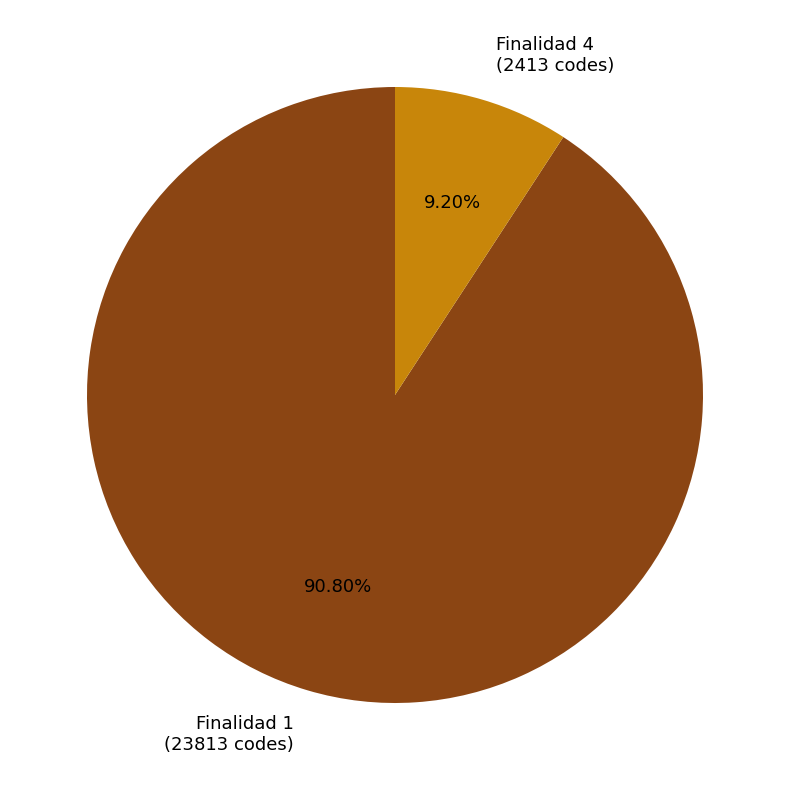

Rank the categories by value from lowest to highest.

Finalidad 4 (2413 codes), Finalidad 1 (23813 codes)